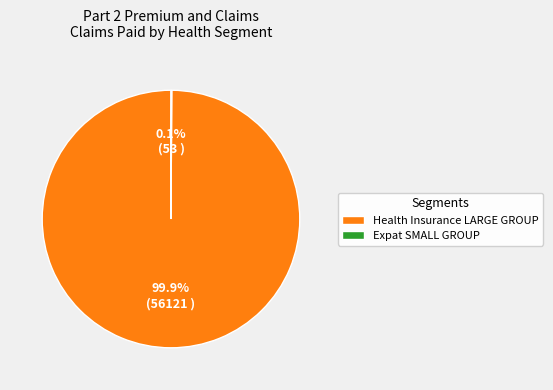

Which slice represents more than half of the pie?

Health Insurance LARGE GROUP